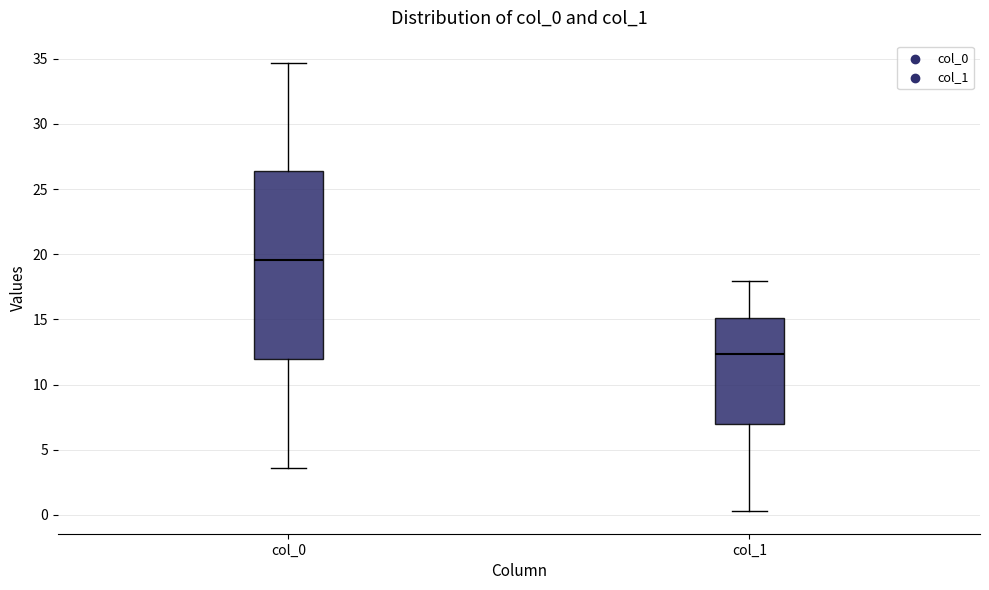

Which box's median line is the highest?

col_0